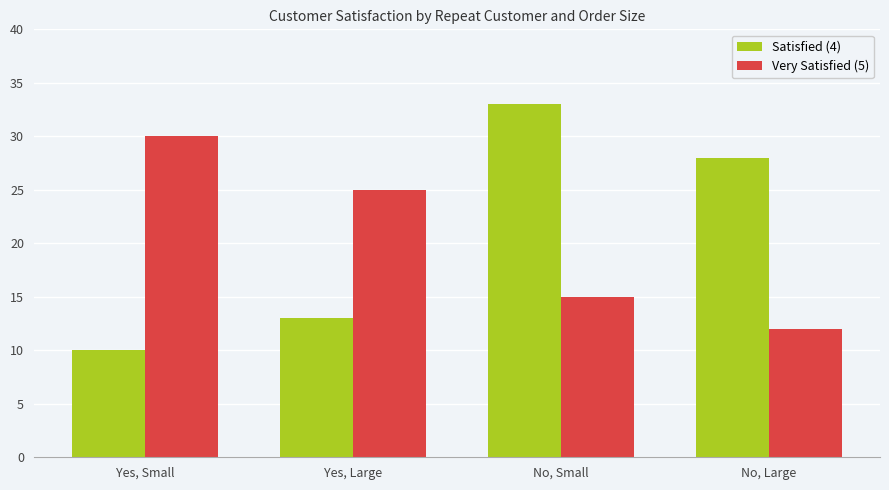

What is the label of the 3rd bar from the right?

Yes, Large